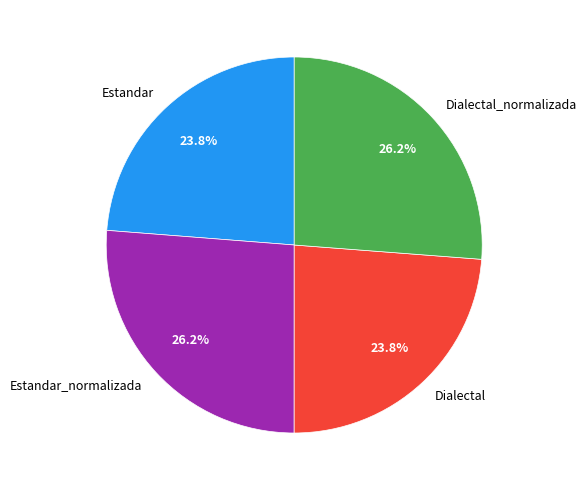

How much of the chart is everything except Estandar_normalizada?

73.8%